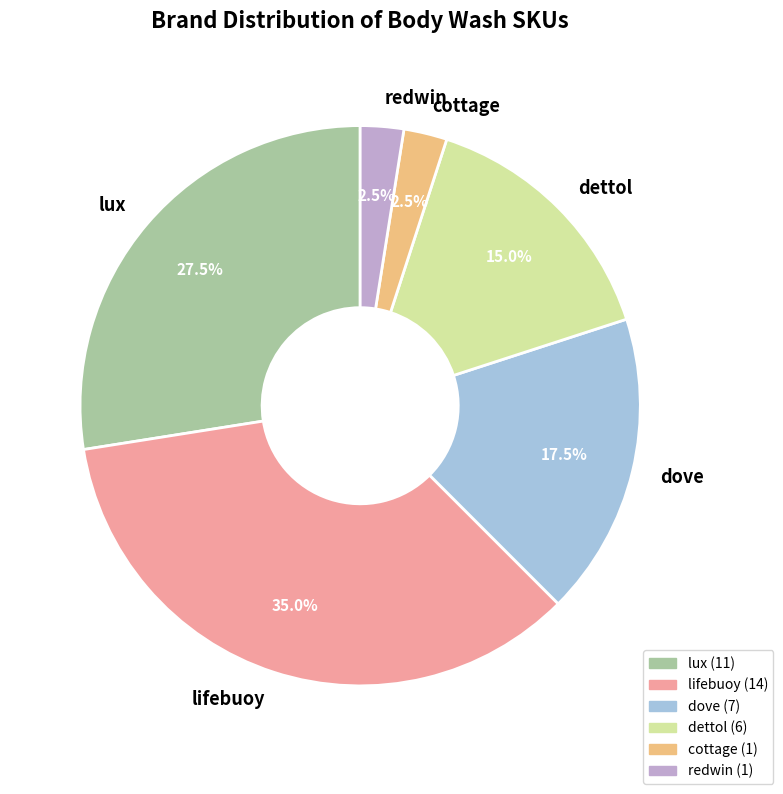

Do lux and cottage together represent more than half of the pie?

No